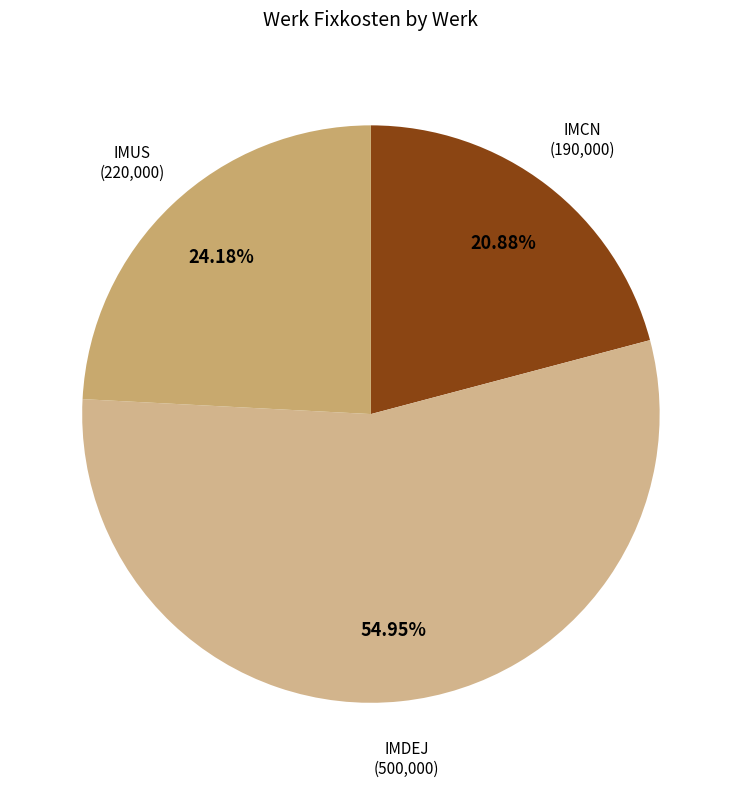

Do IMCN and IMDEJ together represent more than half of the pie?

Yes